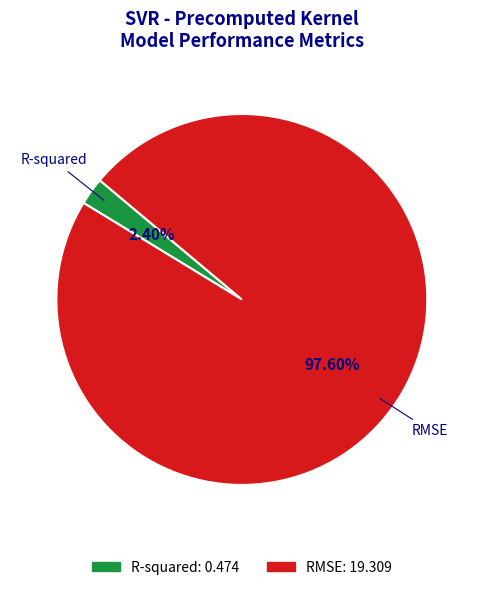

Combined, do RMSE and R-squared account for over 50%?

Yes